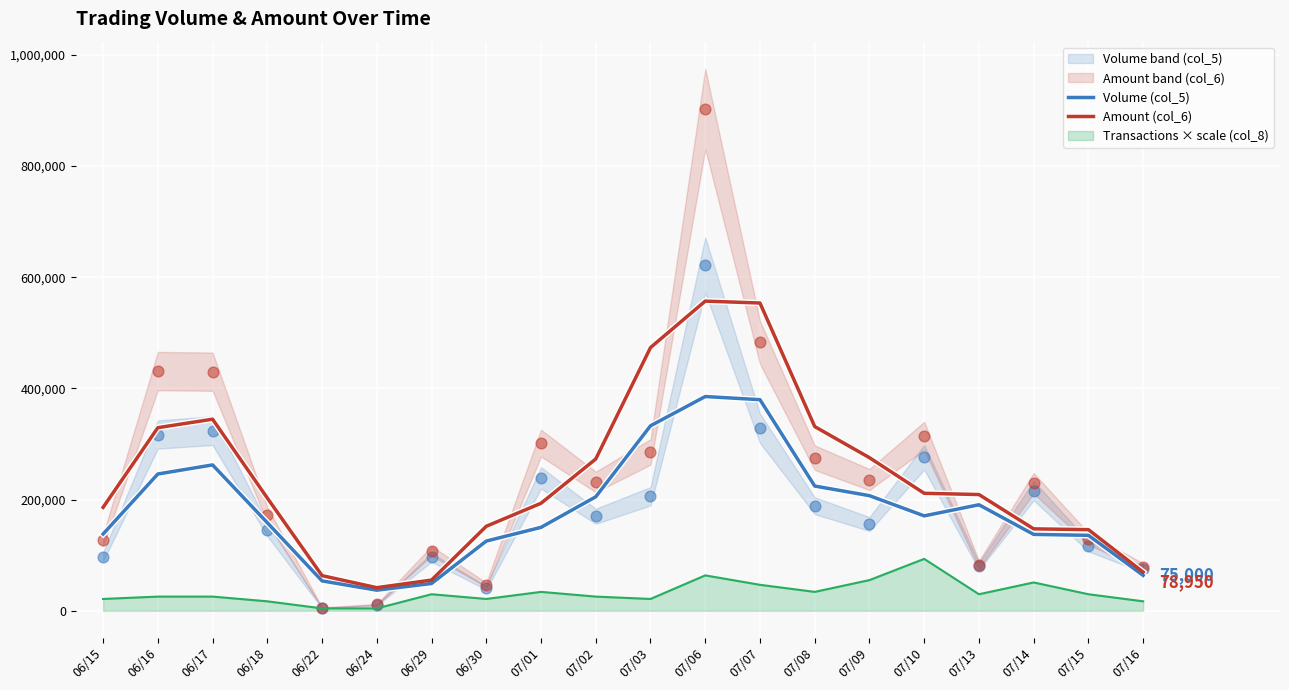

Which series reaches the minimum Y coordinate?

Volume (col_5)